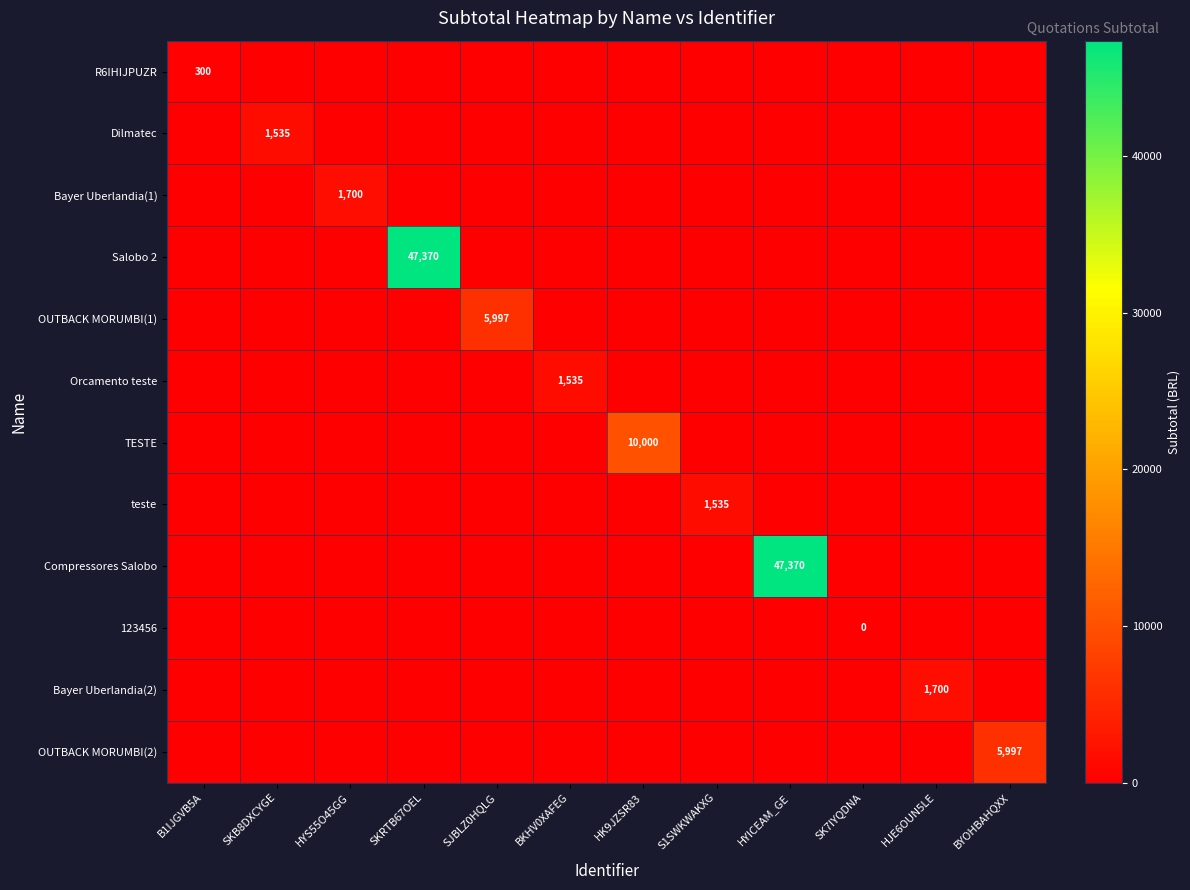

The Compressores Salobo series shows 47370 at HYICEAM_GE. True or false?

True